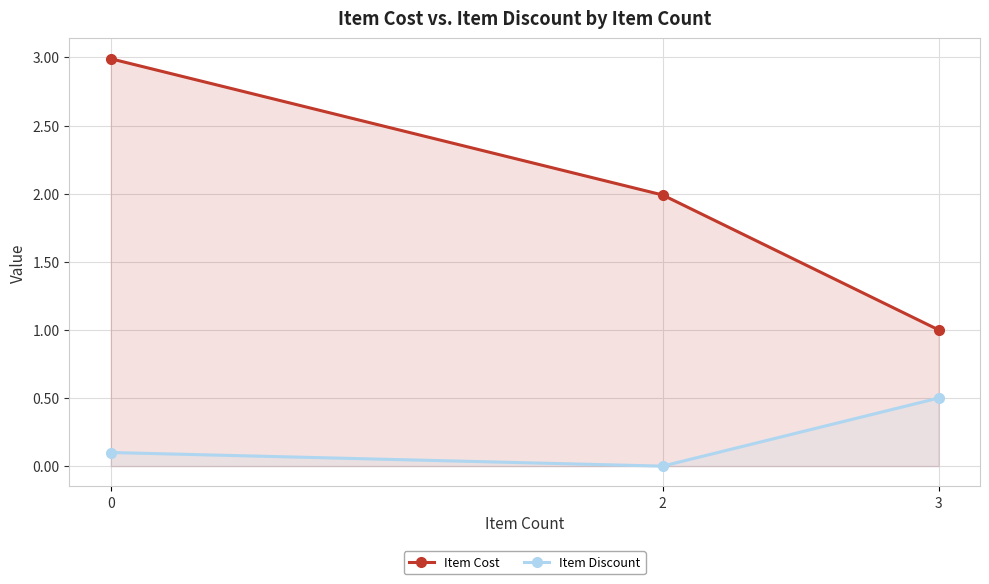

What value does the Item Cost series have at 3?

1.0